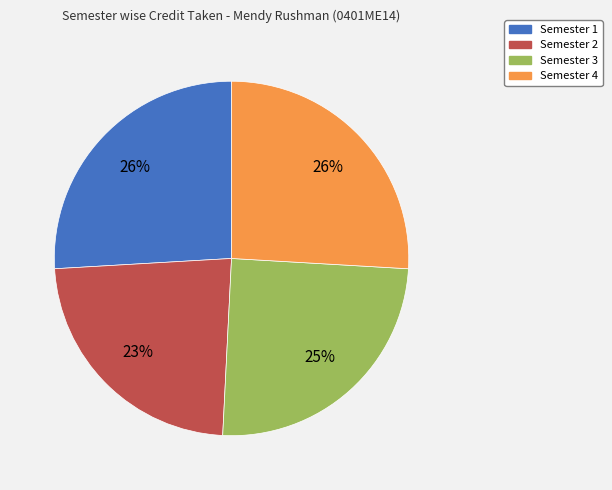

Is there any slice that represents more than half of the pie?

No